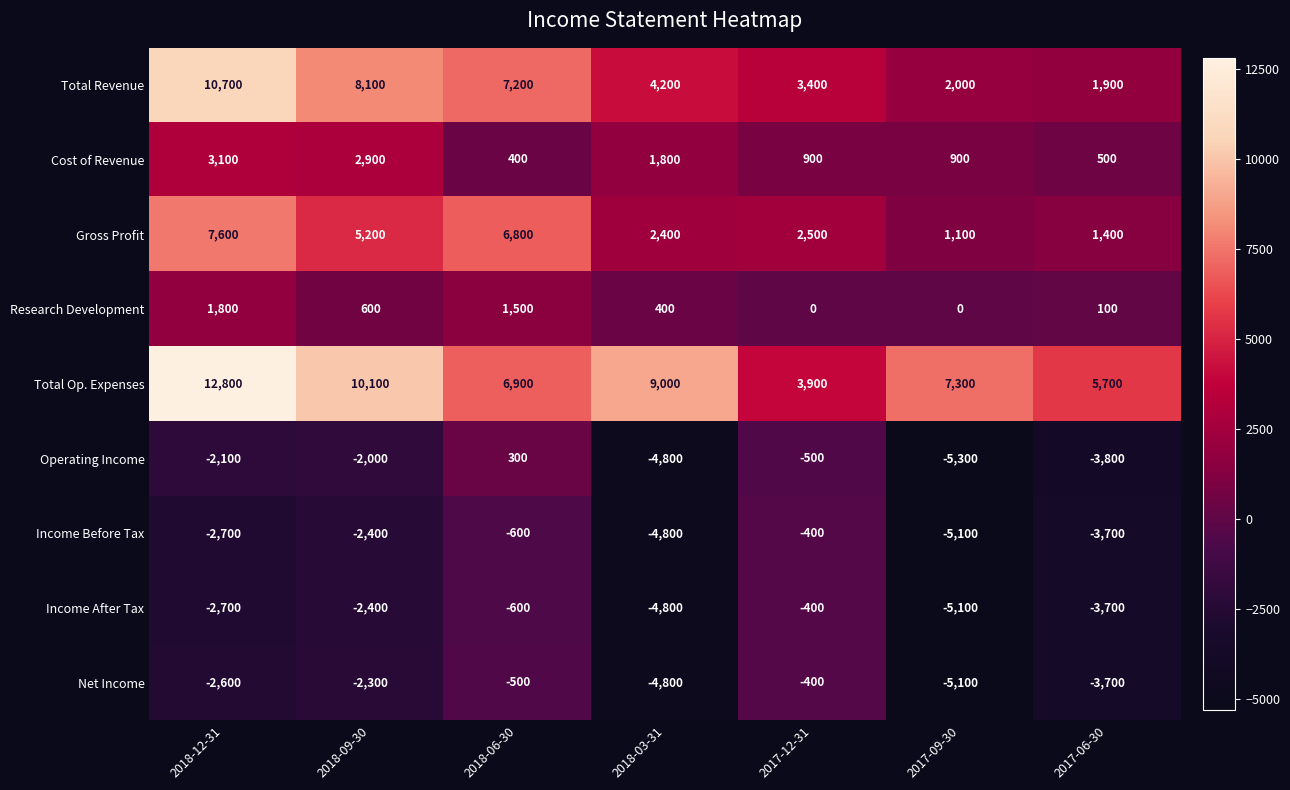

How many series are shown in this chart?

9